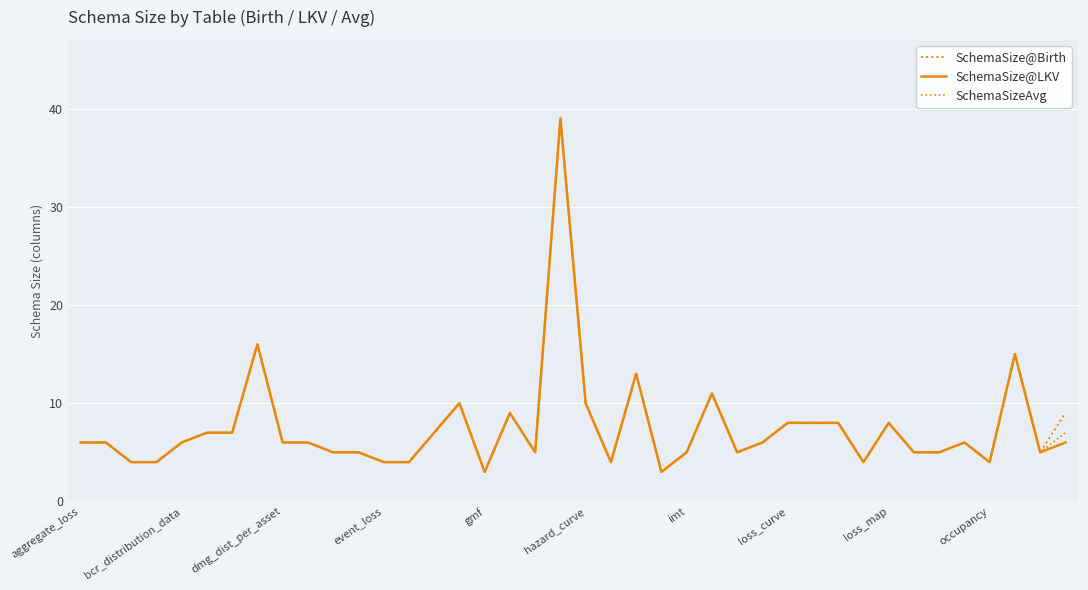

How many lines are shown in the chart?

3